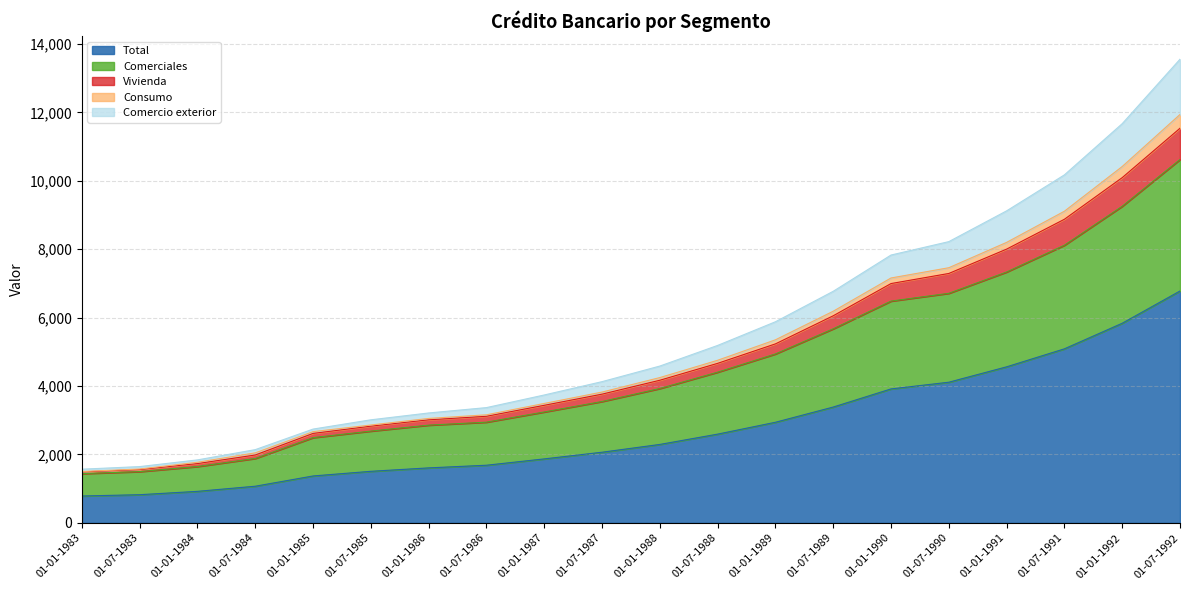

Which category has the highest value in the Total series?

01-07-1992